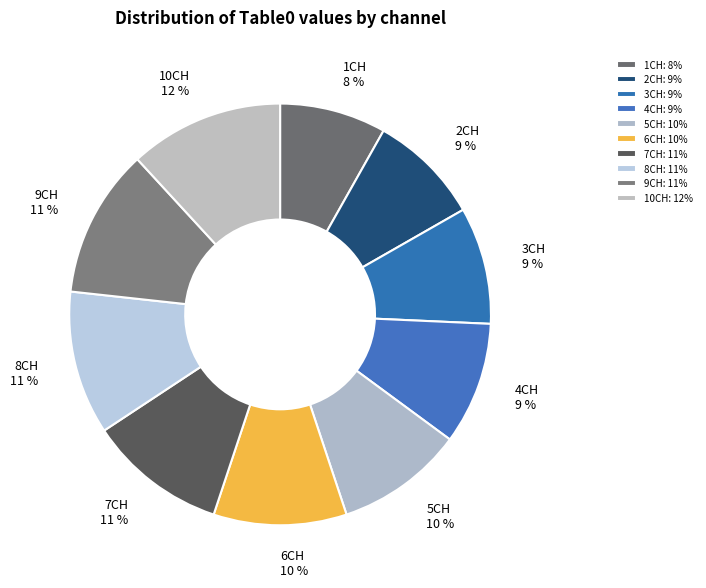

Does 2CH represent more than half of the total?

No